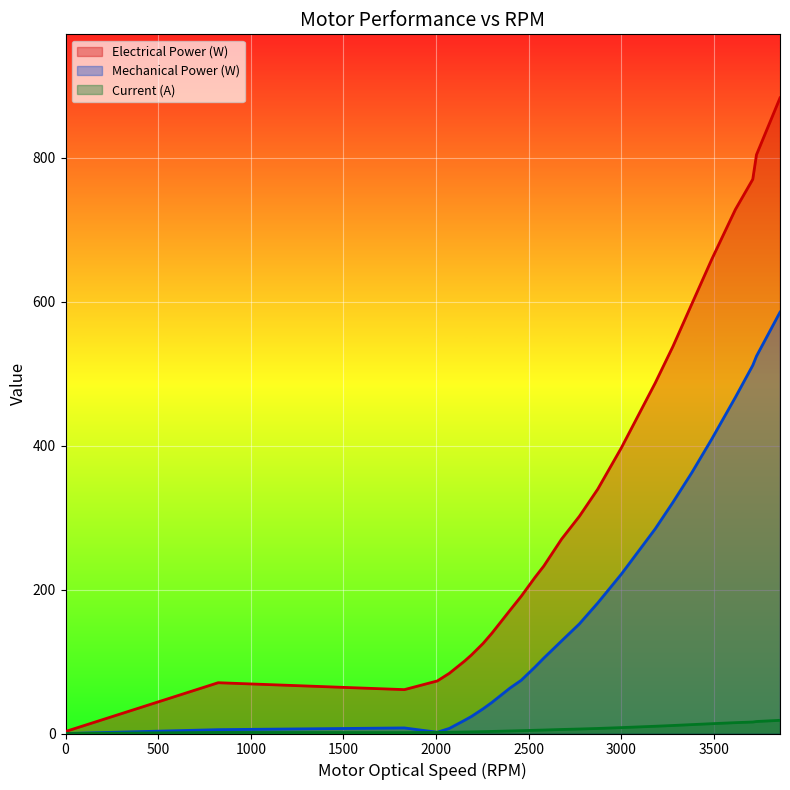

Does the chart display data point markers on the line(s)?

No